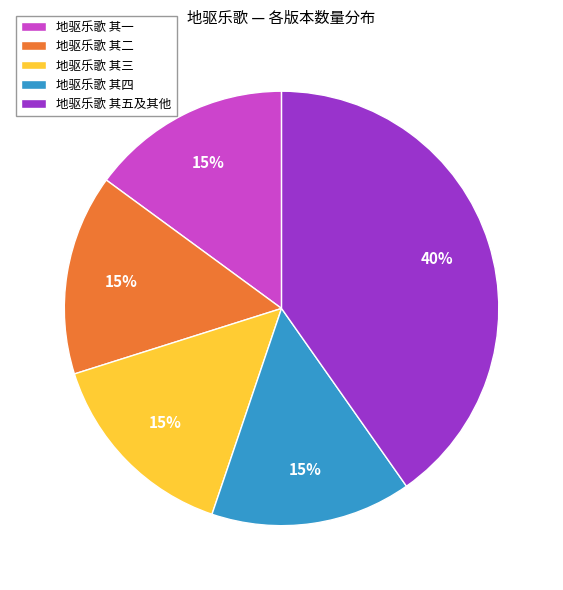

True or false: 地驱乐歌 其三 accounts for 1% of the total.

False